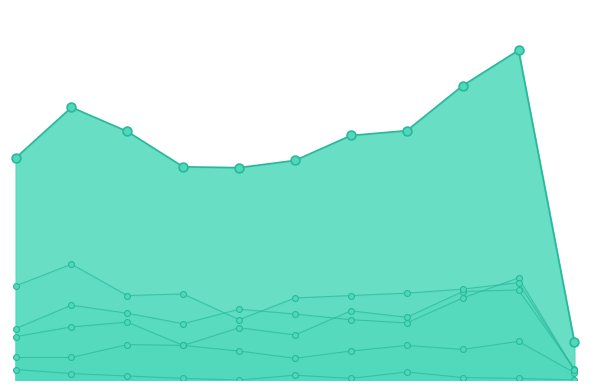

At how many categories does at least one series exceed 78?

10